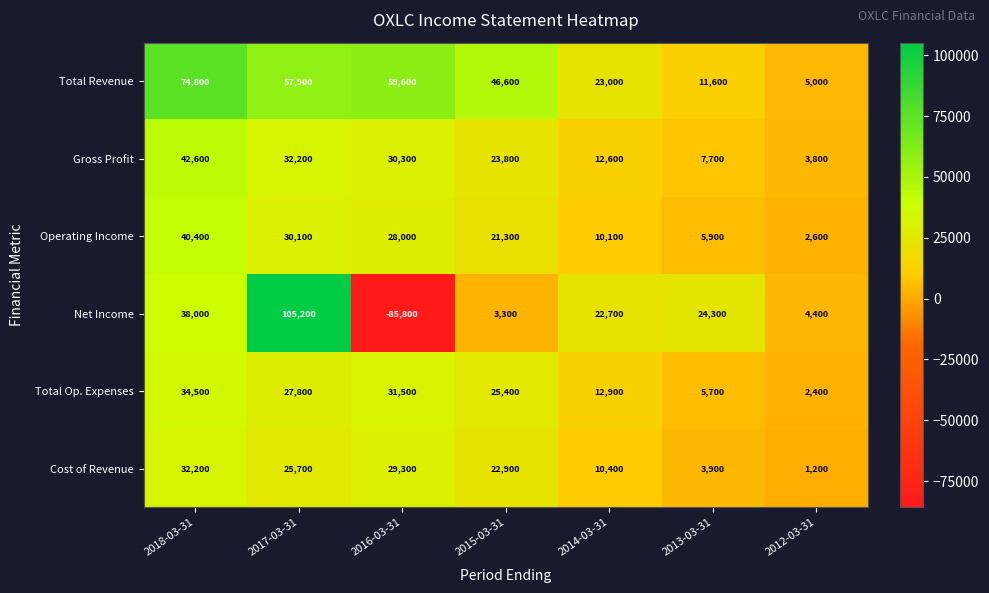

Where does the Total Revenue series first go above 46600?

2018-03-31